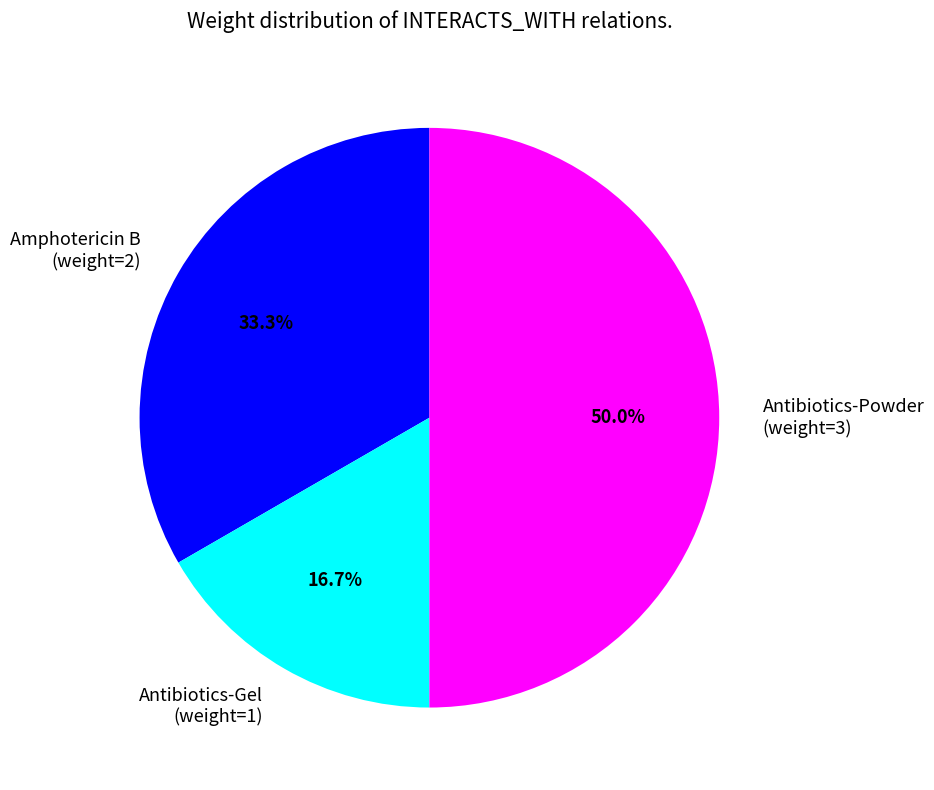

What is the largest slice in the pie chart?

Antibiotics-Powder (weight=3)